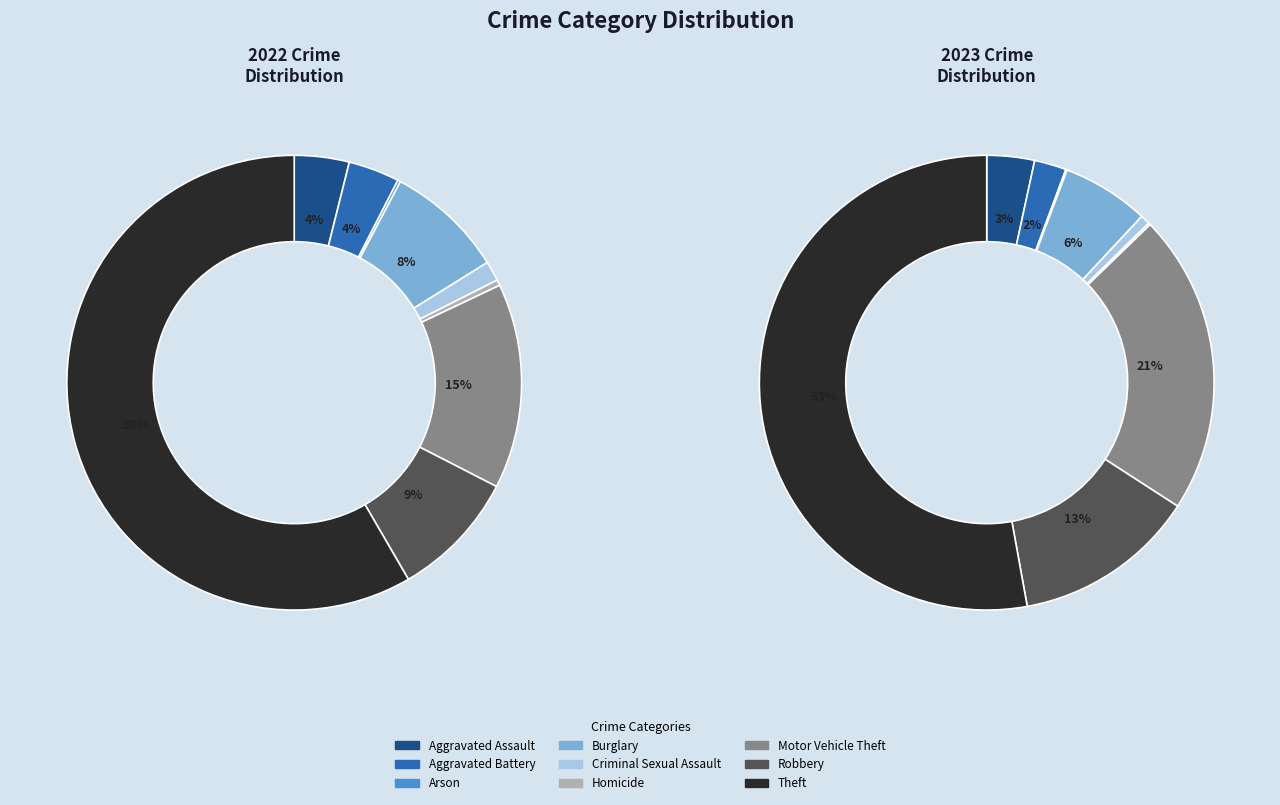

True or false: Arson accounts for 1% of the total.

False